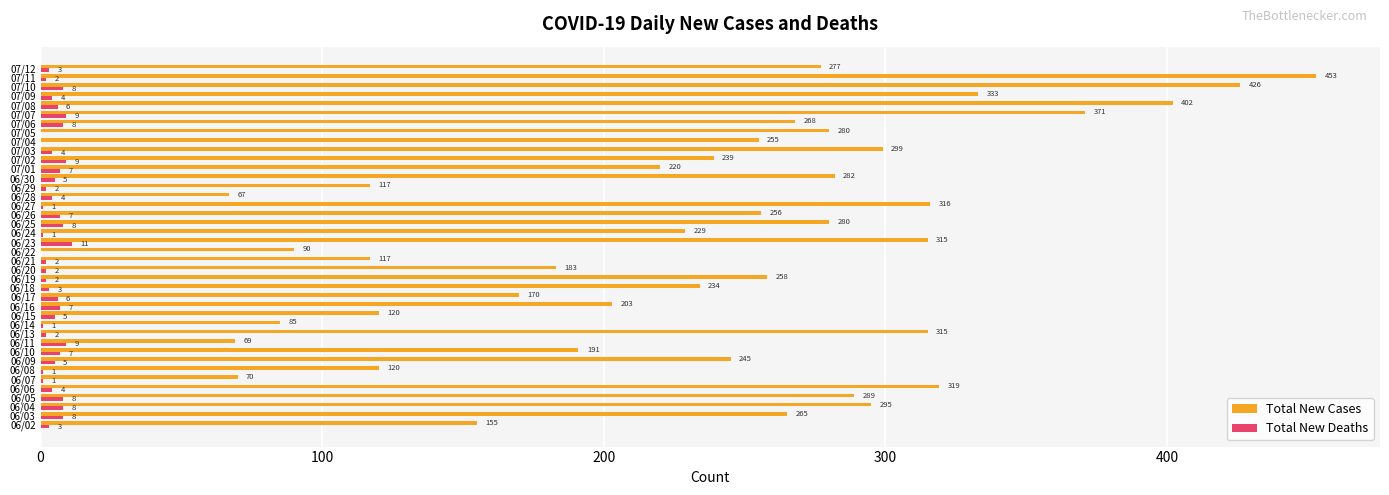

The value of Total New Cases at 07/01 is 50. True or false?

False